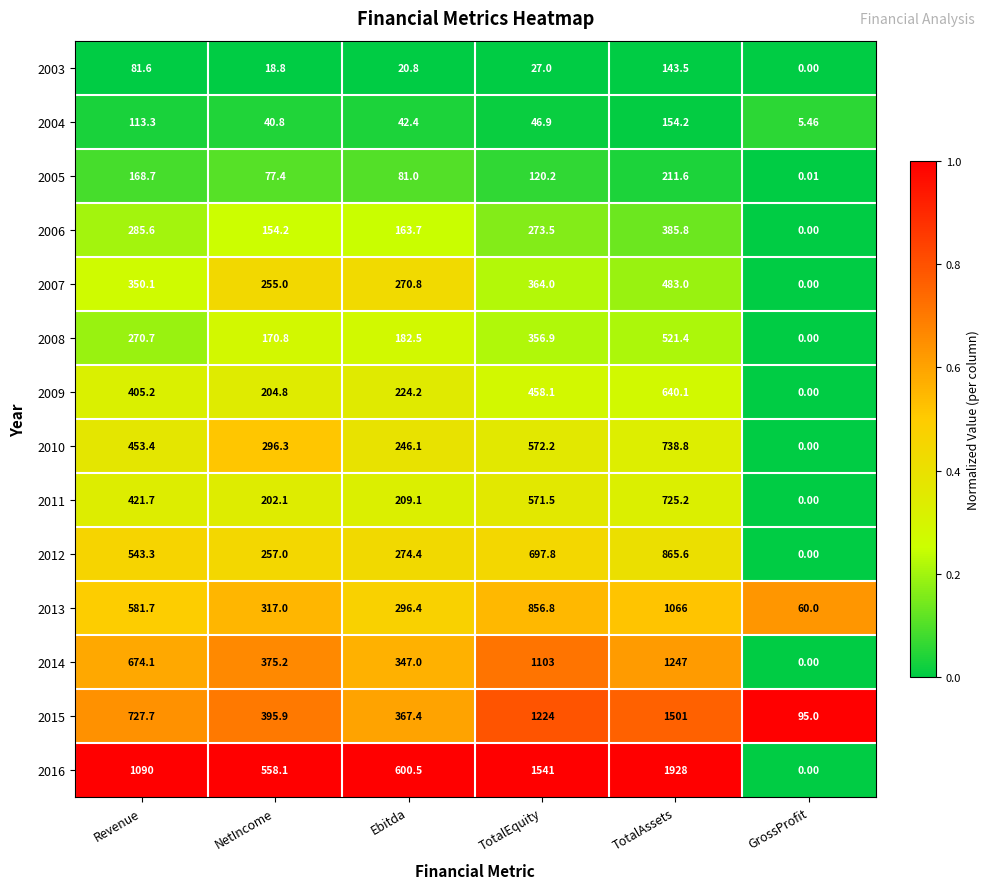

Which category has the lowest value across all series?

GrossProfit